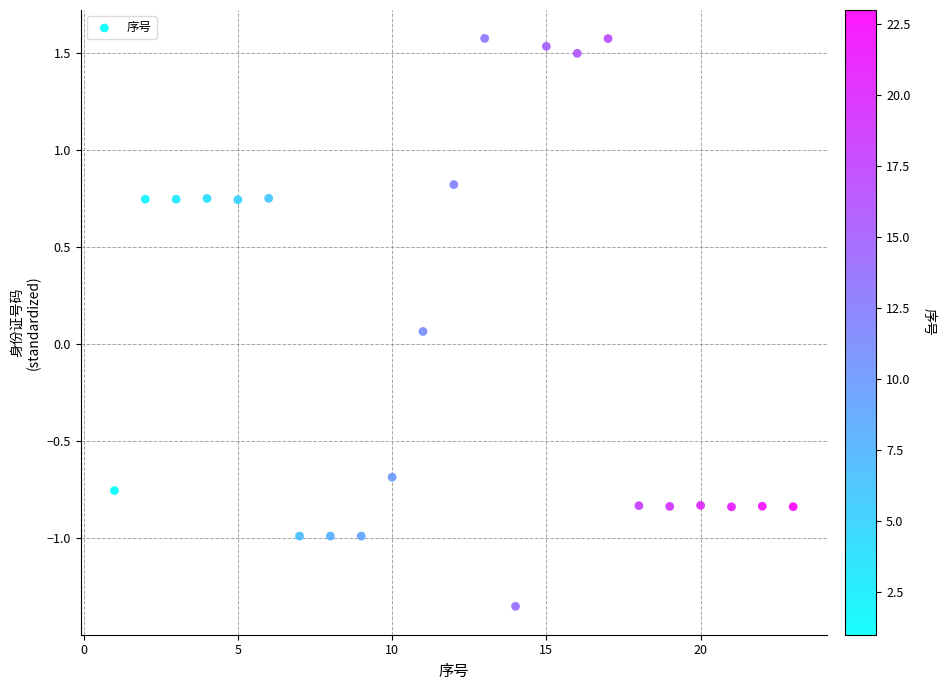

What is the range of Y values (max minus min)?

2.9